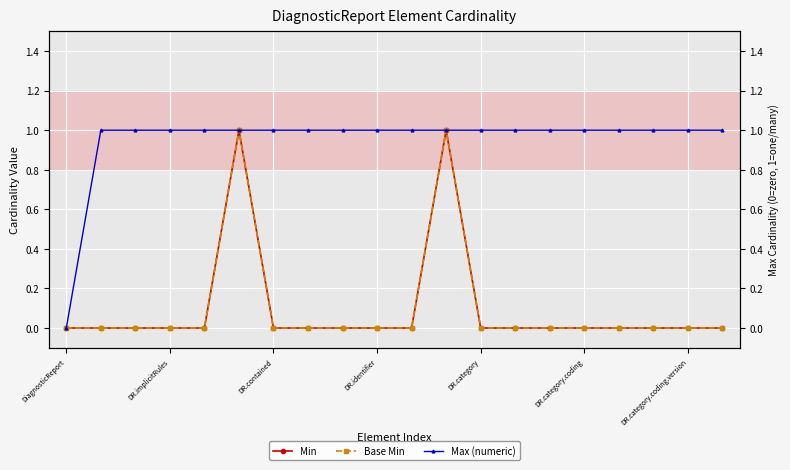

Which has a higher value, DR.implicitRules or 7?

DR.implicitRules